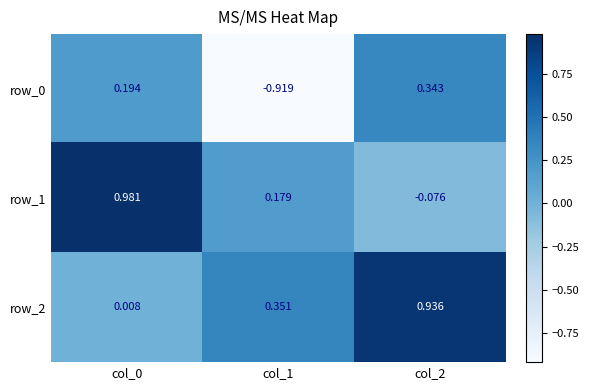

Is the value of row_2 at col_1 greater than the value of row_1 at col_2?

Yes